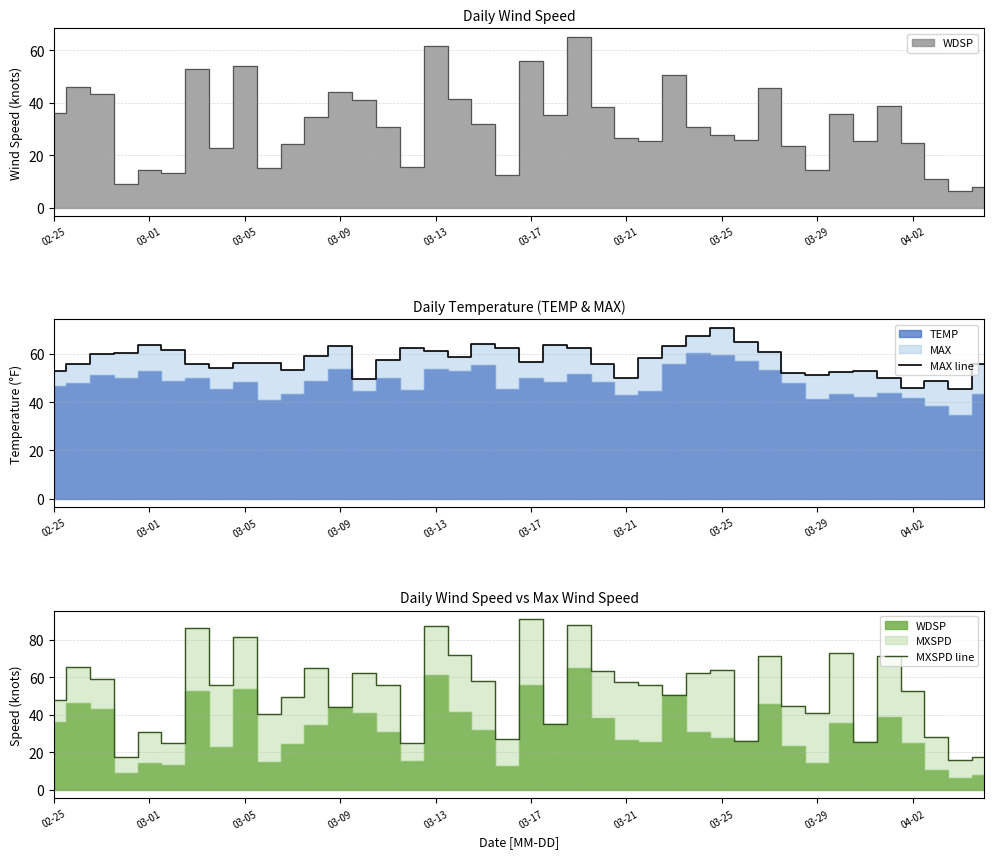

True or false: MAX line has a value of 72.4 at 03-29.

False